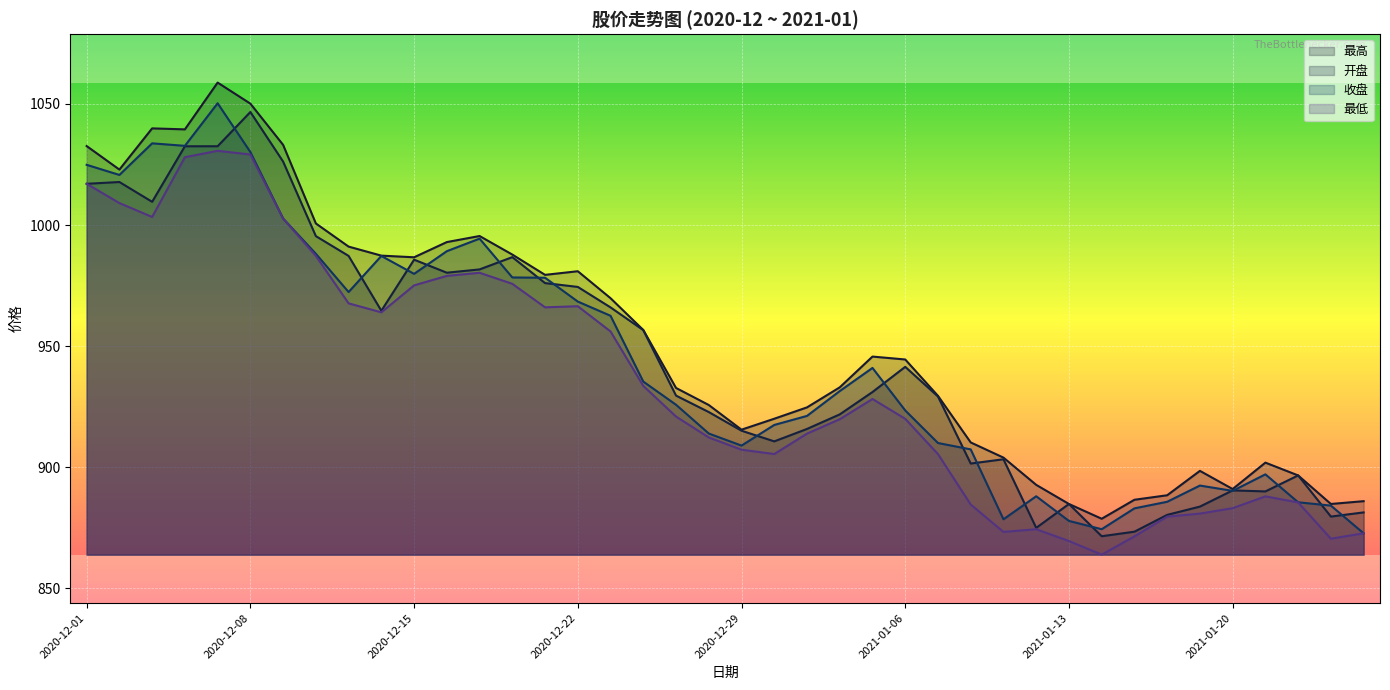

True or false: 收盘 and 最低 cross at least once.

False